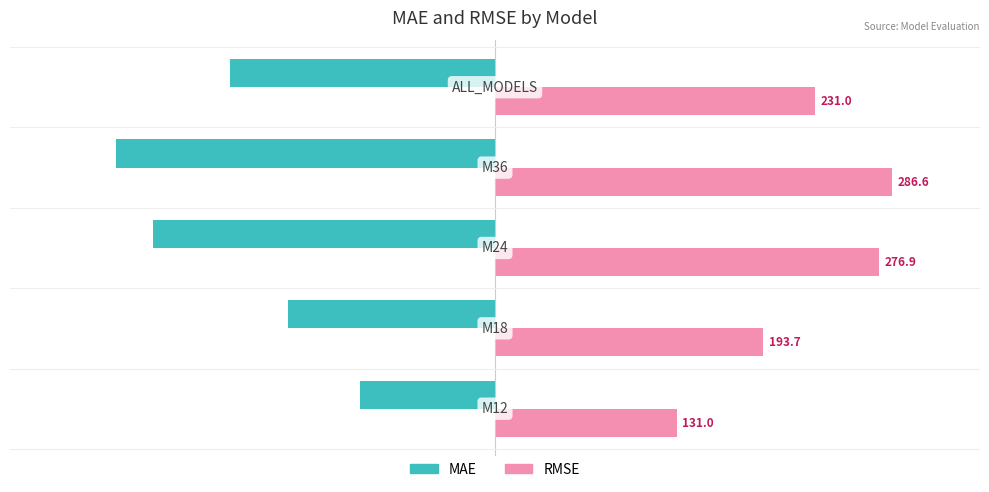

What is the greatest value displayed?

286.6